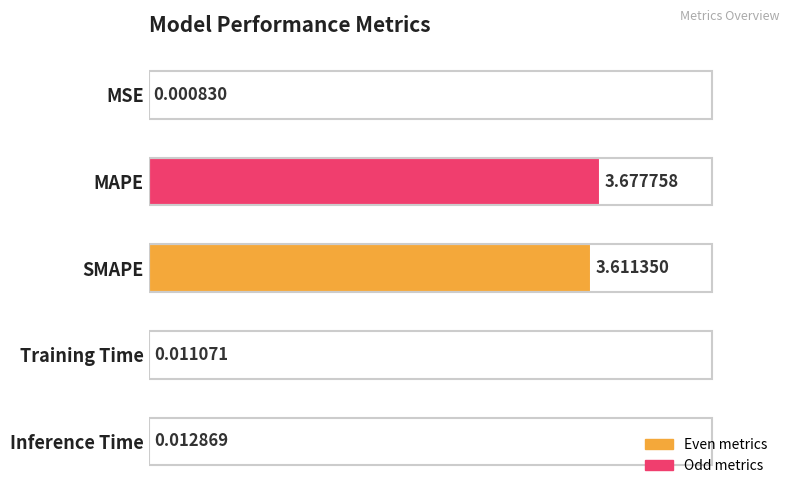

Which has a higher value, MSE or Training Time?

Training Time